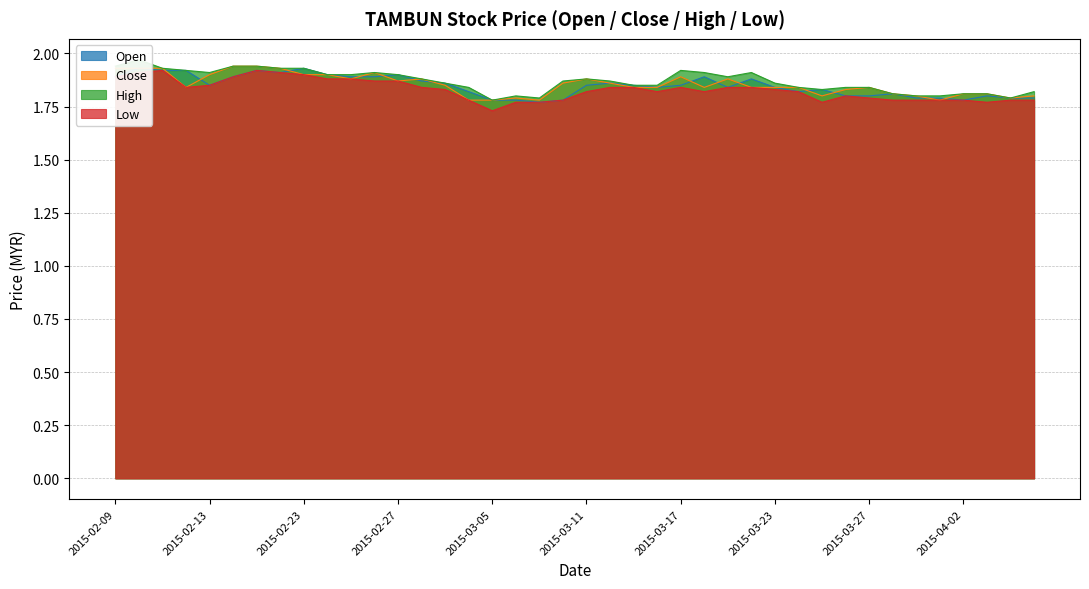

What is the difference between the maximum and minimum values in the close series?

0.2